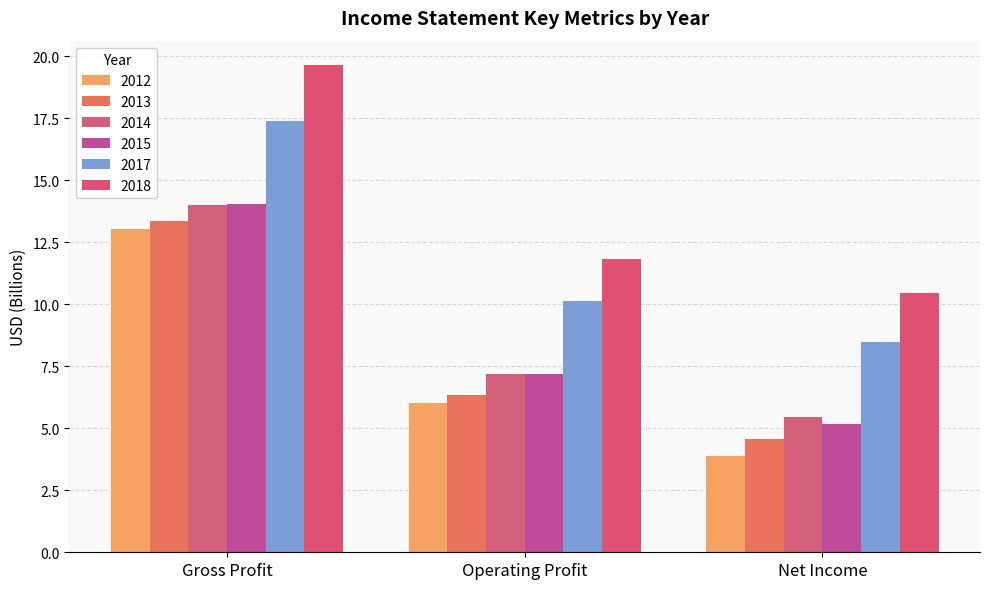

Between Operating Profit and Gross Profit, which is larger?

Gross Profit